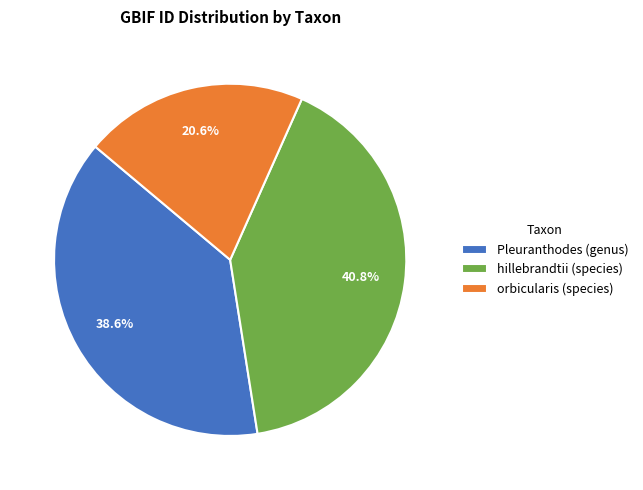

To the nearest percent, what percentage of the pie is orbicularis (species)?

21%